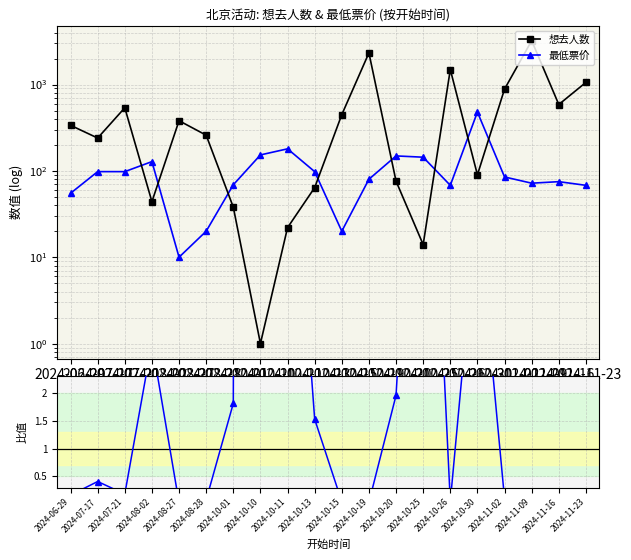

In 票价/人数, how many points are lower than both neighbors (excluding endpoints)?

5